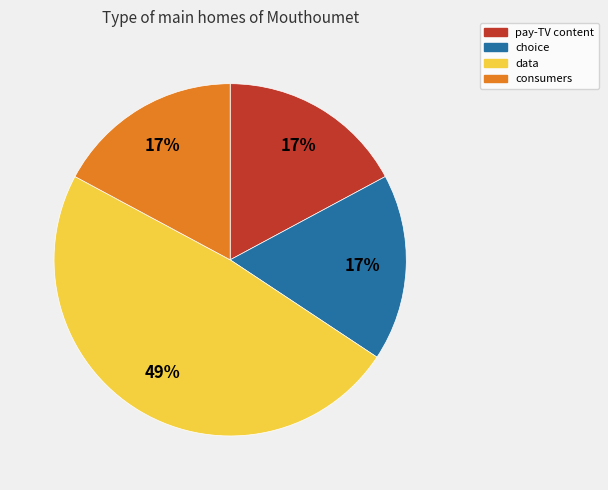

Which category has the biggest portion of the pie?

data